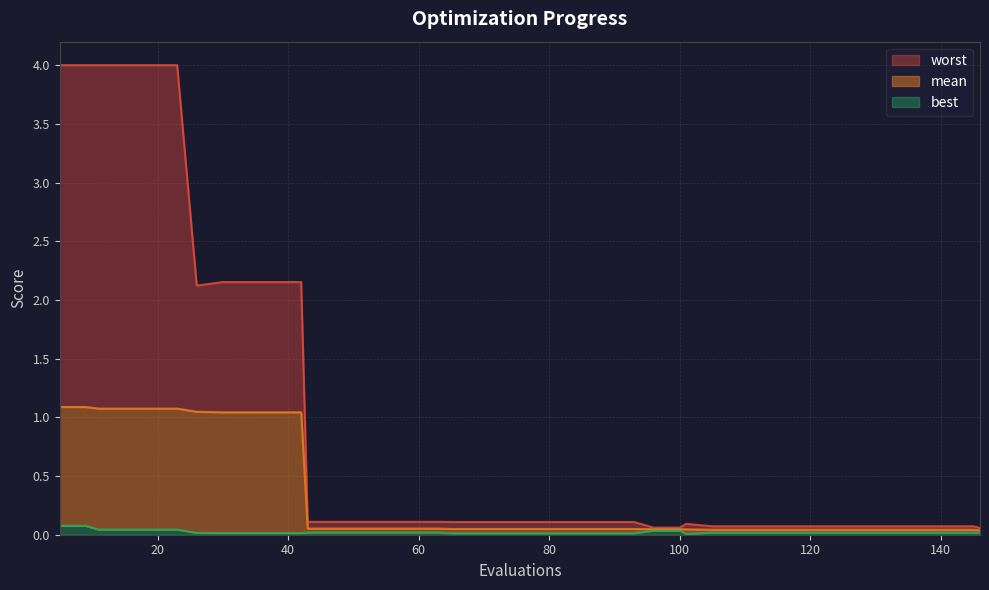

List the labels in order of best value, smallest first.

101, 65, 69, 73, 77, 81, 85, 89, 93, 30, 34, 38, 42, 26, 146, 105, 109, 113, 117, 121, 125, 129, 133, 137, 141, 145, 43, 47, 51, 55, 59, 63, 96, 100, 11, 15, 19, 23, 5, 9